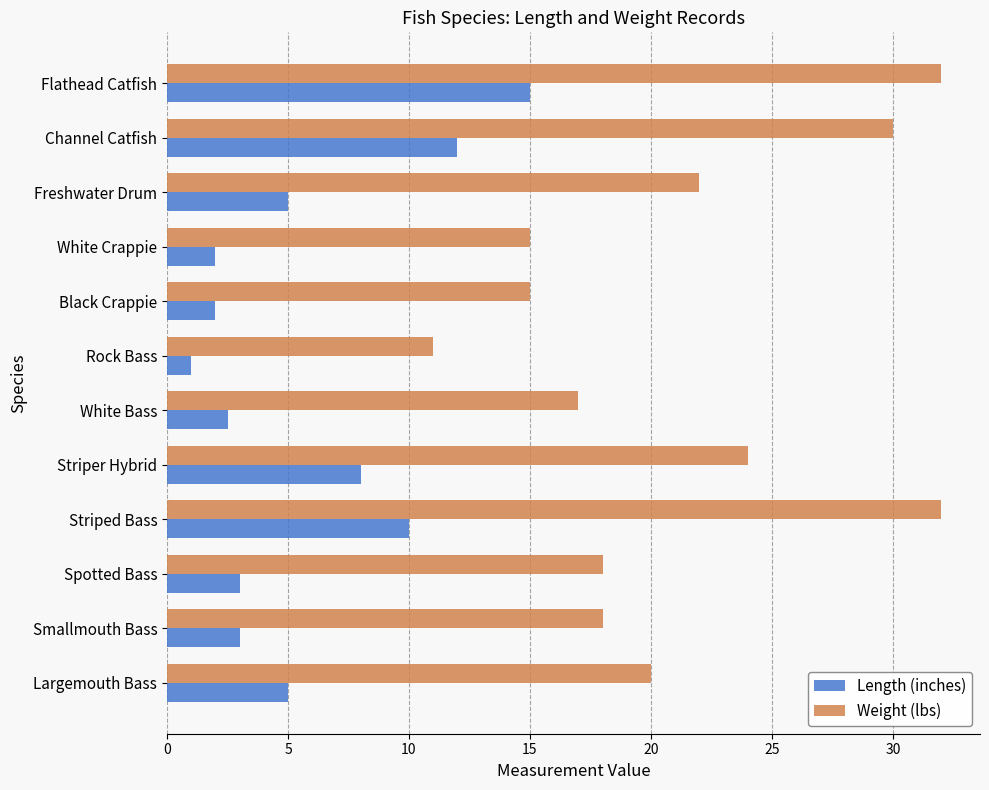

Read the Weight (lbs) value at Rock Bass.

11.0